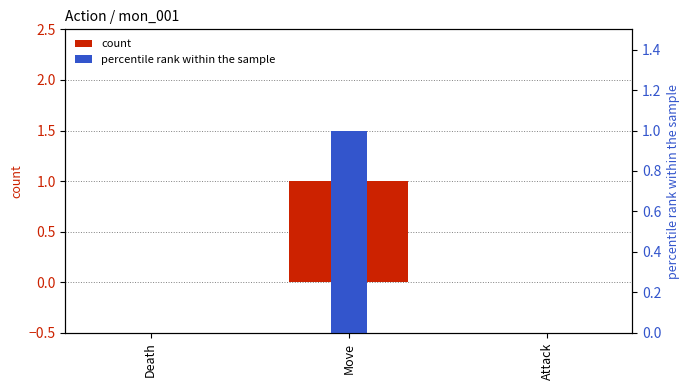

Between Death and Move, which is larger?

Move